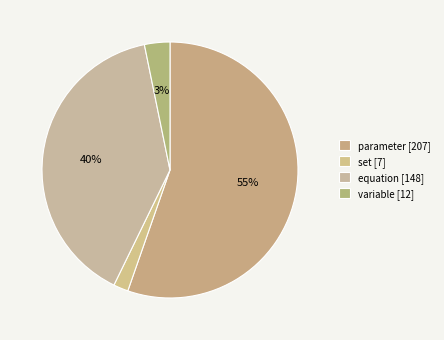

How many segments does this pie chart have?

4